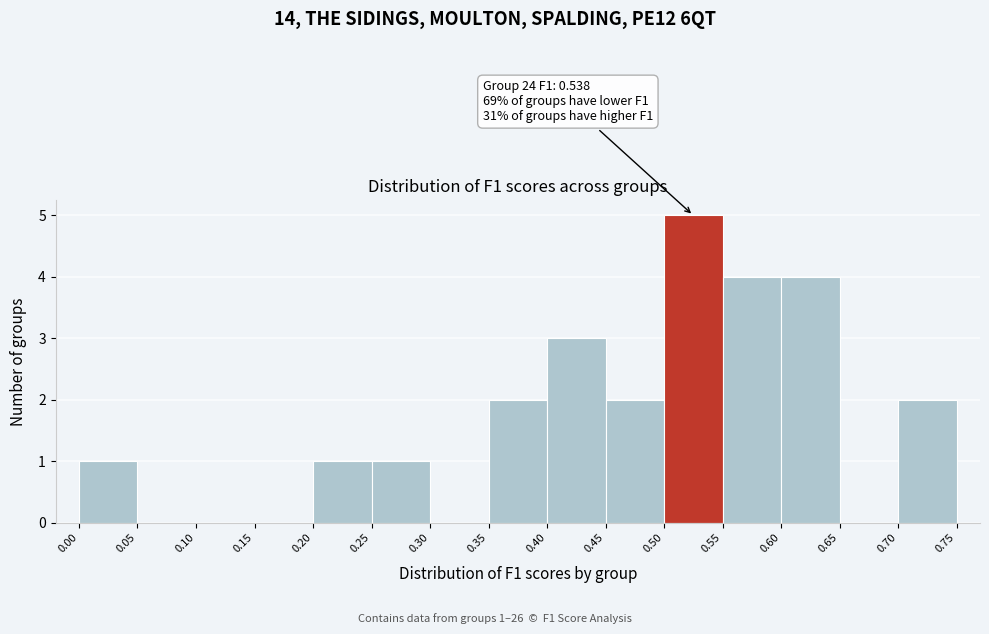

Which range on the x-axis has the tallest bar?

0.50 to 0.55